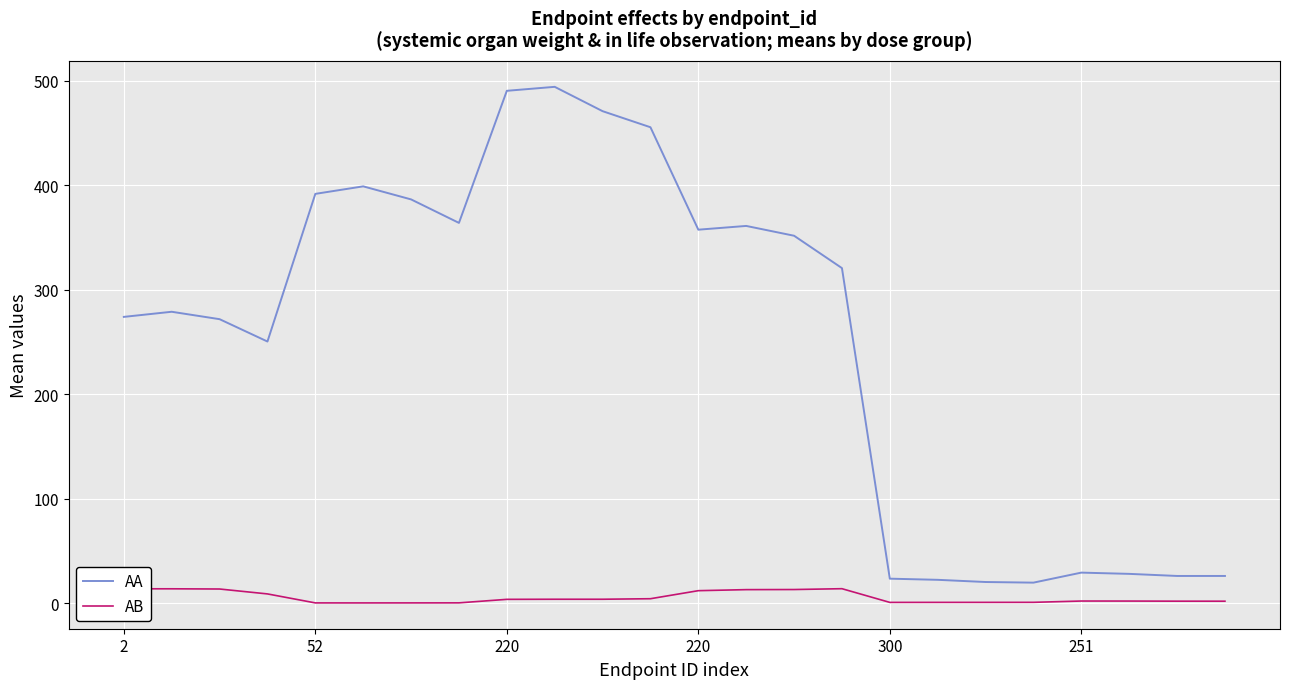

What is the difference between the maximum and minimum values in the AB series?

13.6